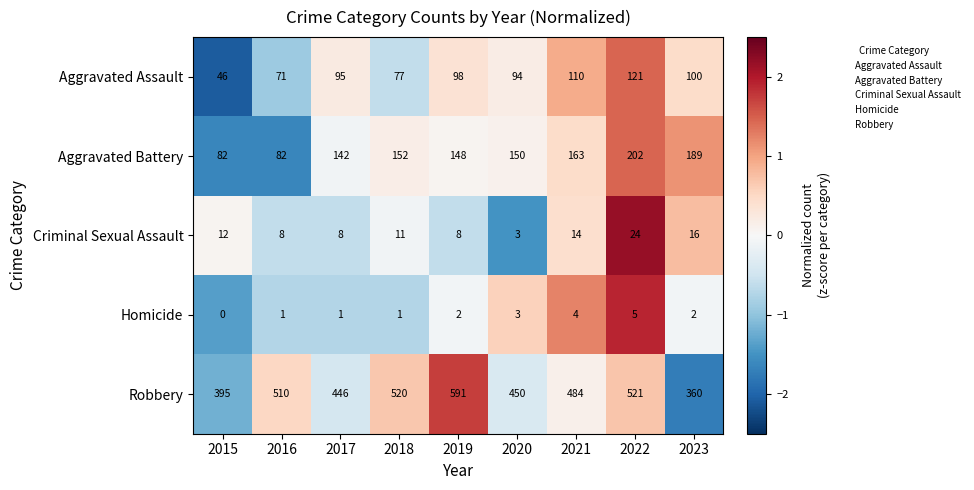

Where does the Aggravated Battery series first go above 150?

2018